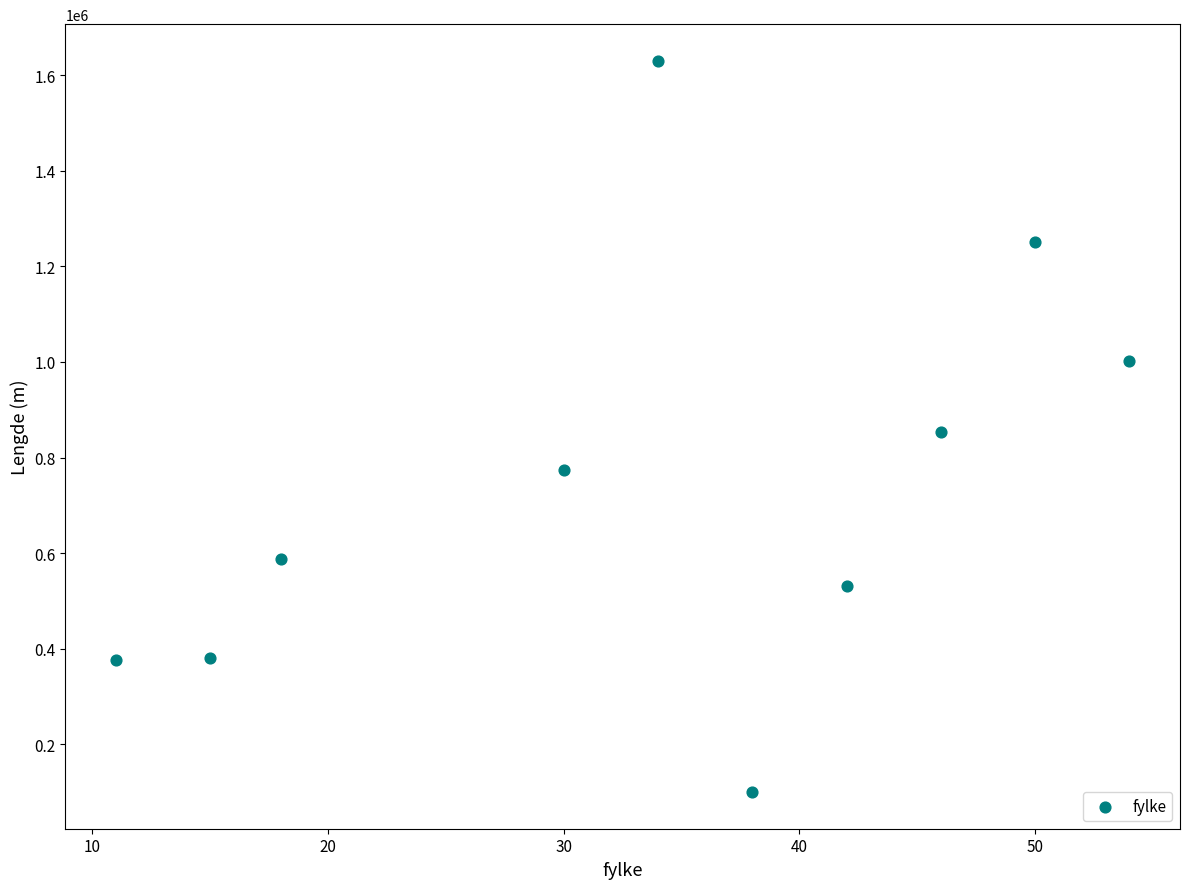

What is the range of X values (max minus min)?

43